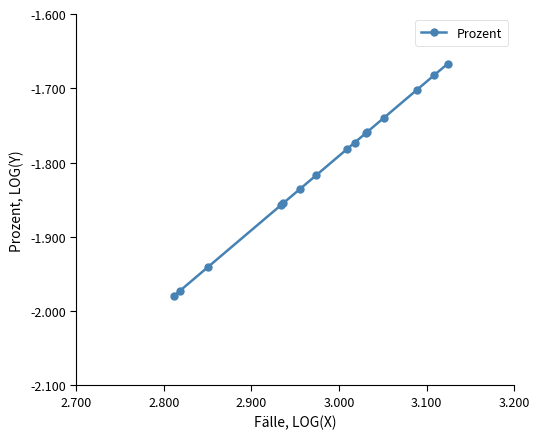

What is the difference between the second highest and minimum values?

0.3